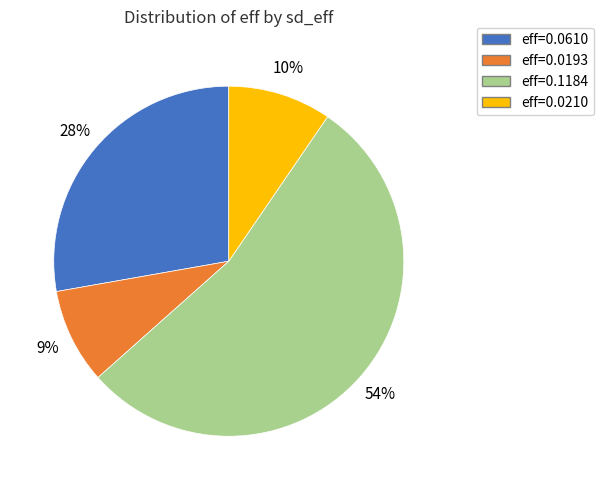

Is there any slice that represents more than half of the pie?

Yes